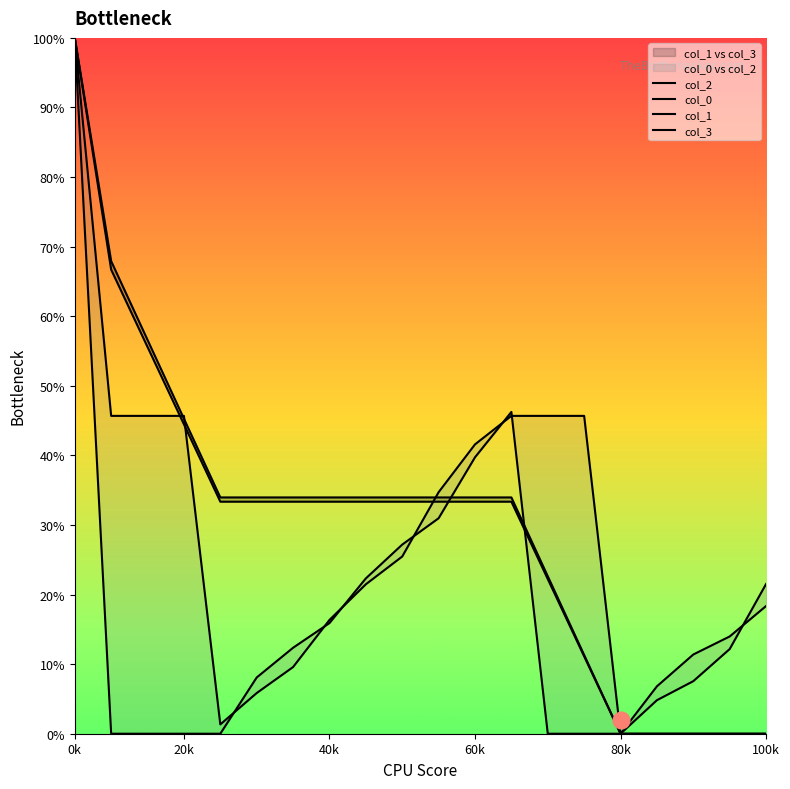

What is the label of the 5th point from the left?

80k